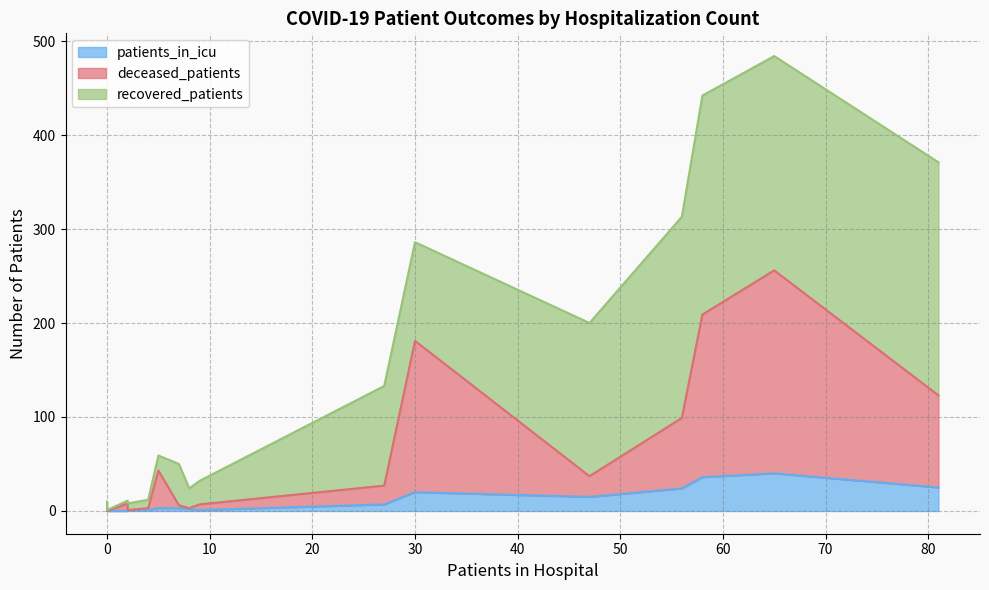

What is the difference between the highest and lowest values at 35-39?

24